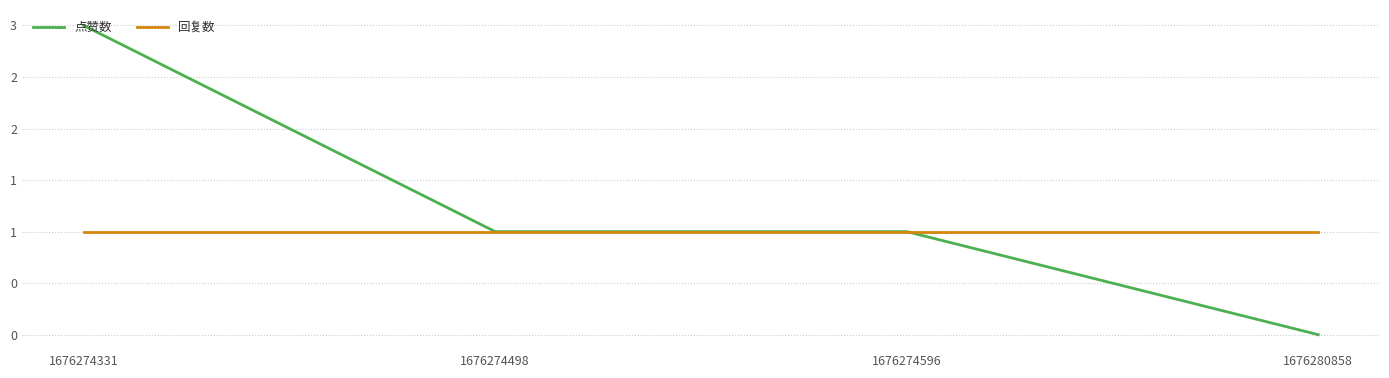

Is this an area chart (filled region under the line)?

No